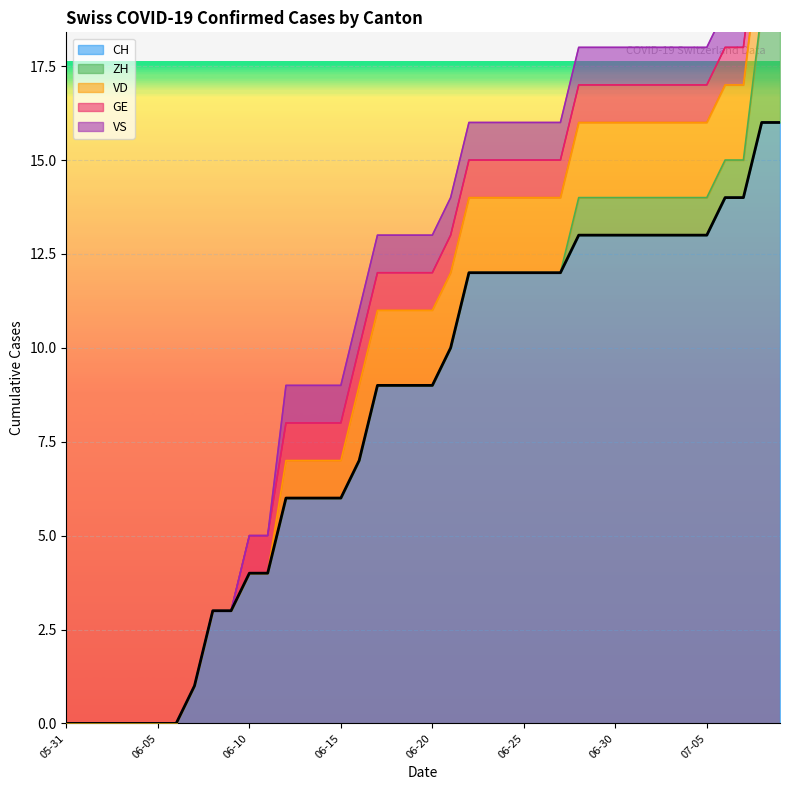

List the series in order of their peak value, highest first.

CH, ZH, VD, GE, VS